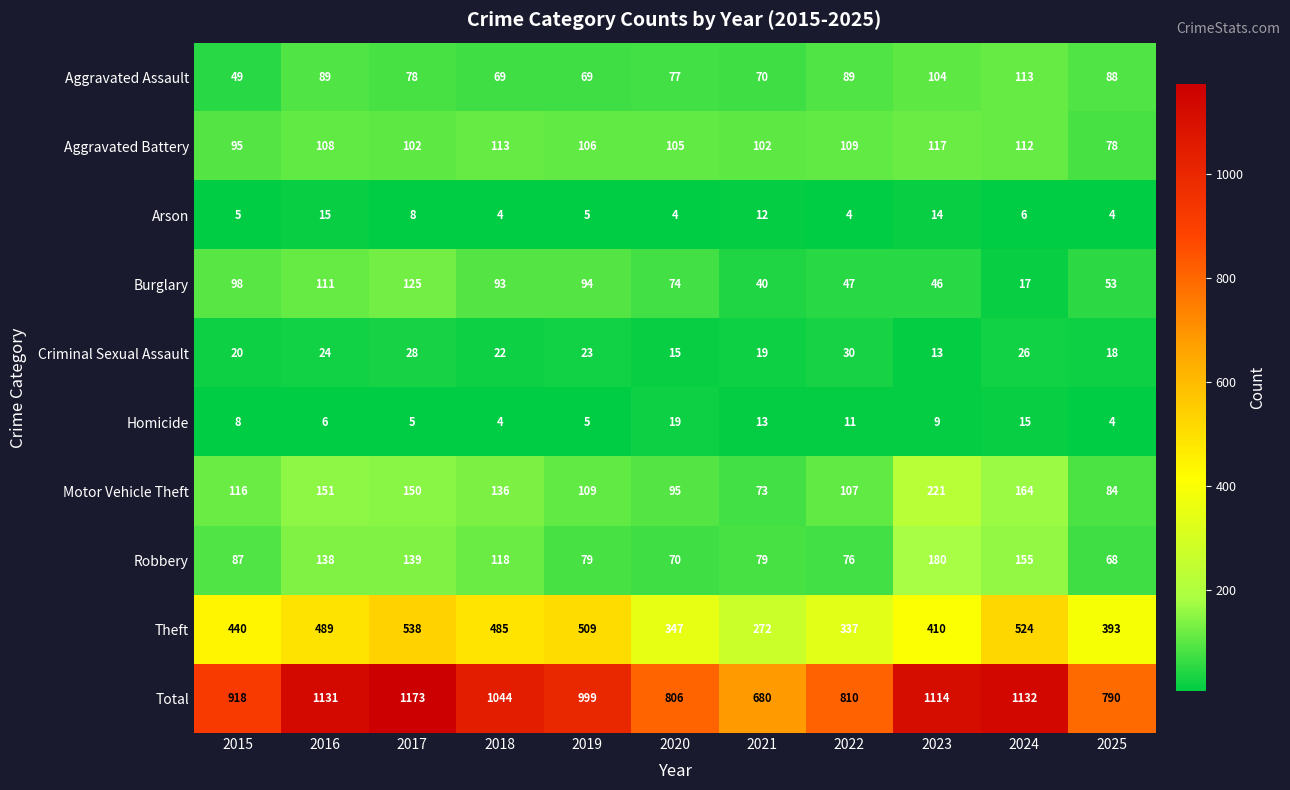

Count the number of data series in this chart.

10